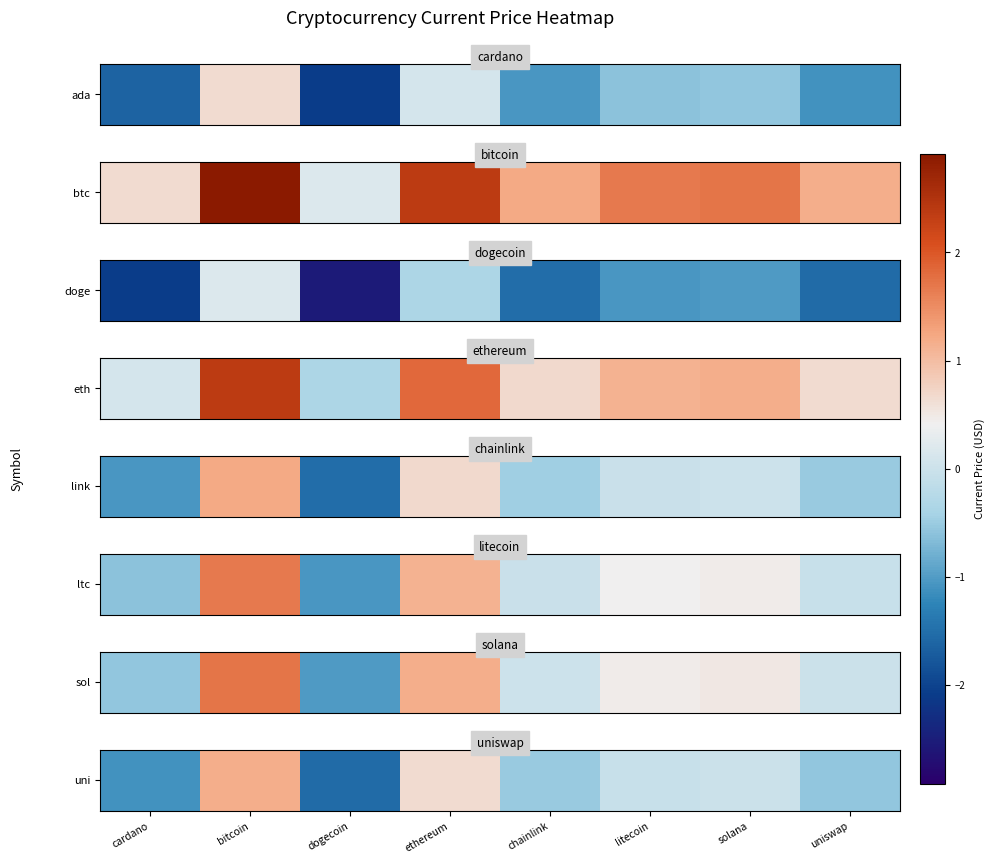

What is the difference between the maximum and minimum values?

2.7